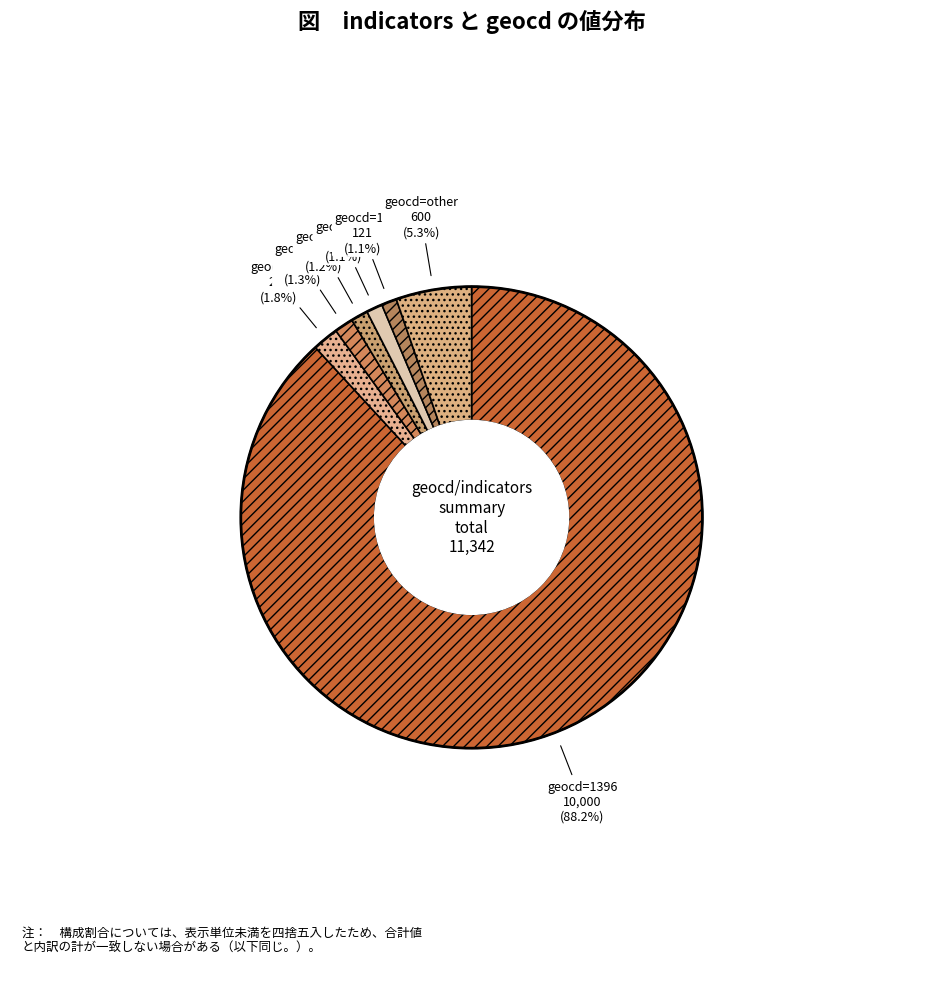

Which slice is the largest?

geocd=1396